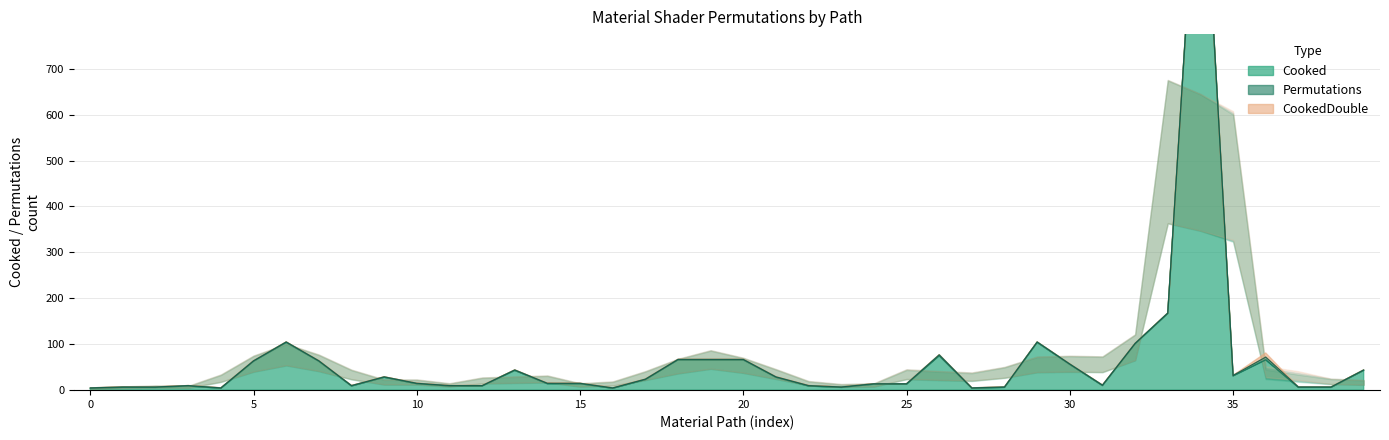

Reading left to right, list all the values displayed in this chart.

Cooked: 4	6	6	9	4	63	104	63	9	28	14	9	9	43	14	14	4	23	66	66	66	28	9	6	13	13	75	4	6	104	56	10	101	167	1288	31	66	6	6	43
Permutations: 1	1	1	1	1	1	1	1	1	1	1	1	1	1	1	1	1	1	1	1	1	1	1	1	1	1	2	1	1	1	1	1	1	1	1	1	6	1	1	1
CookedDouble: 0	0	0	0	0	0	0	0	0	0	0	0	0	0	0	0	0	0	0	0	0	0	0	0	0	0	0	0	0	0	0	0	0	0	0	0	9	0	0	0